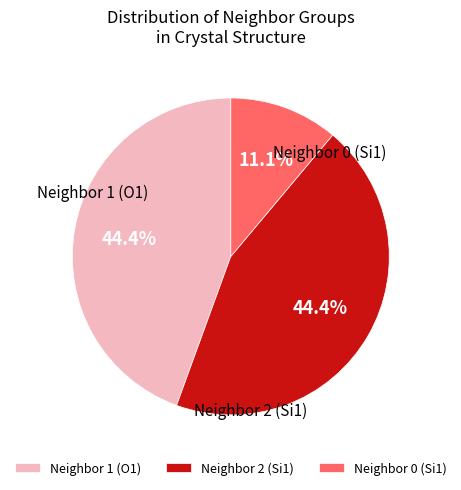

Does any single category account for the majority?

No